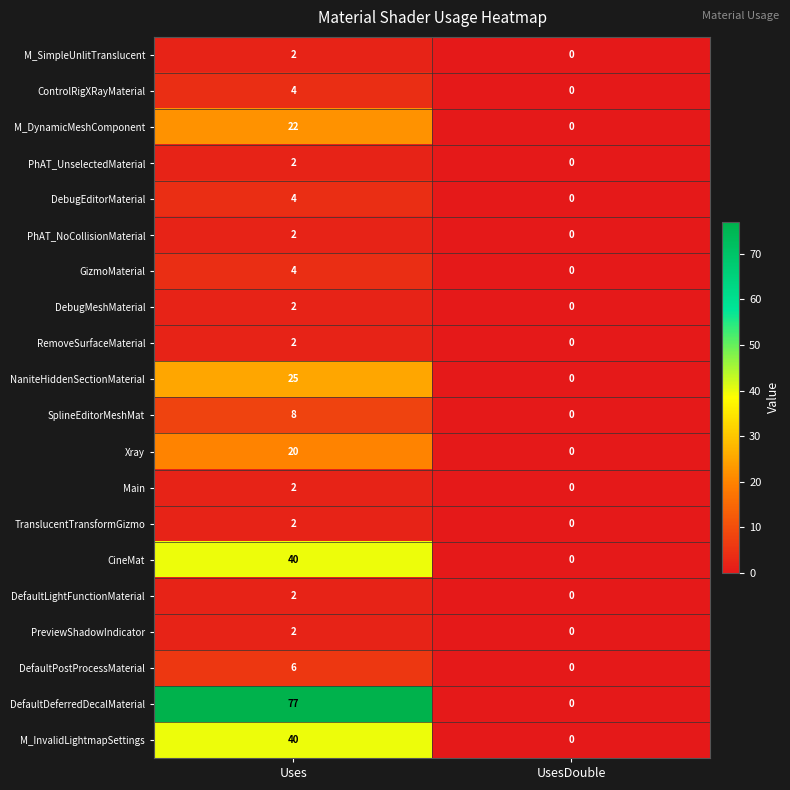

What is the difference between the highest and lowest values at Uses?

75